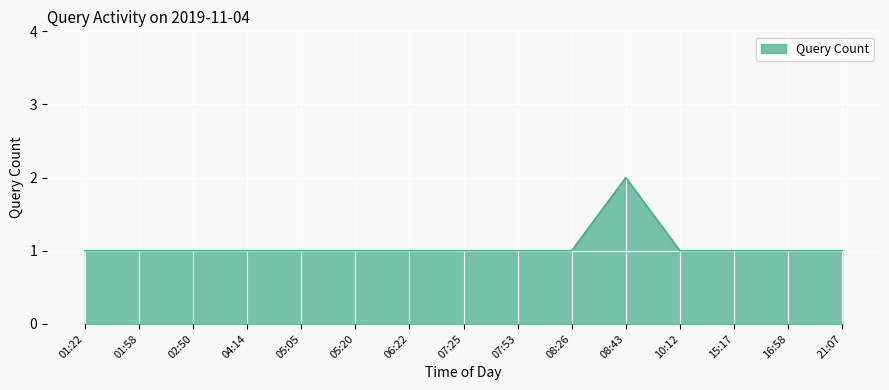

What is the smallest value displayed?

1